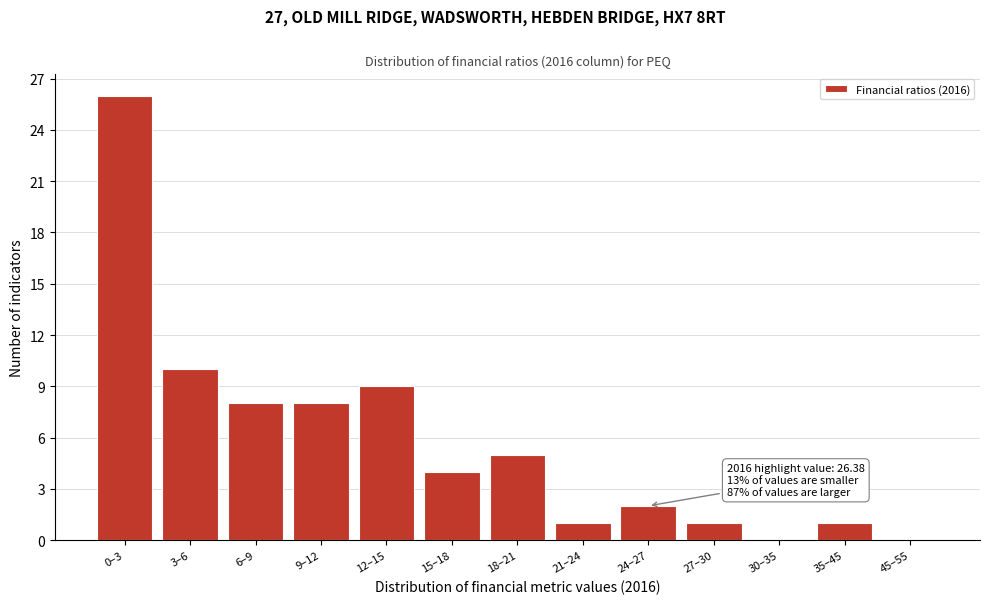

Reading left to right, extract all data points from this chart.

0–3=26	3–6=10	6–9=8	9–12=8	12–15=9	15–18=4	18–21=5	21–24=1	24–27=2	27–30=1	30–35=0	35–45=1	45–55=0